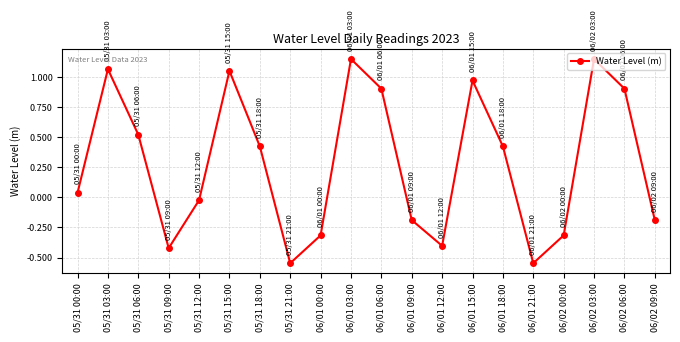

How many interior local peaks (higher than both neighbors) does the data have?

5